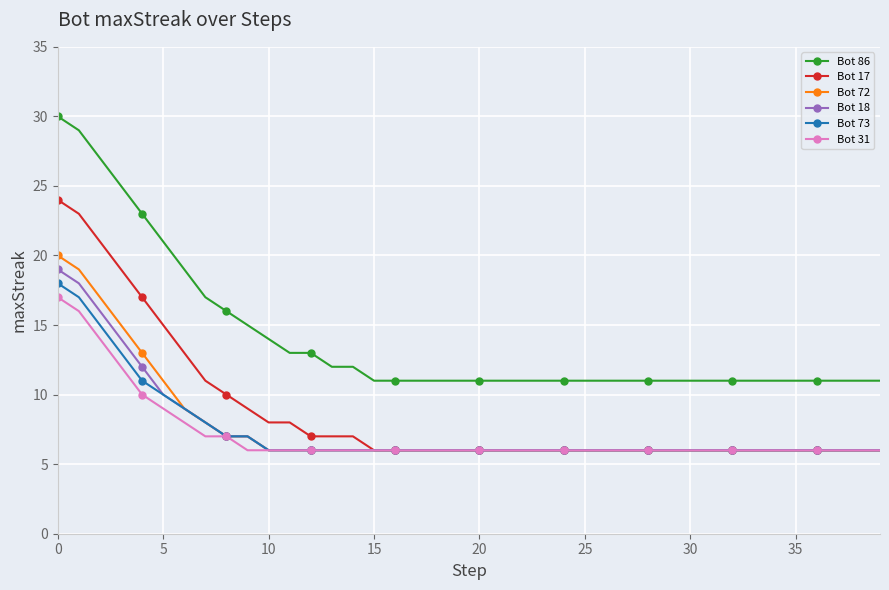

What is the maximum value for Bot 31?

17